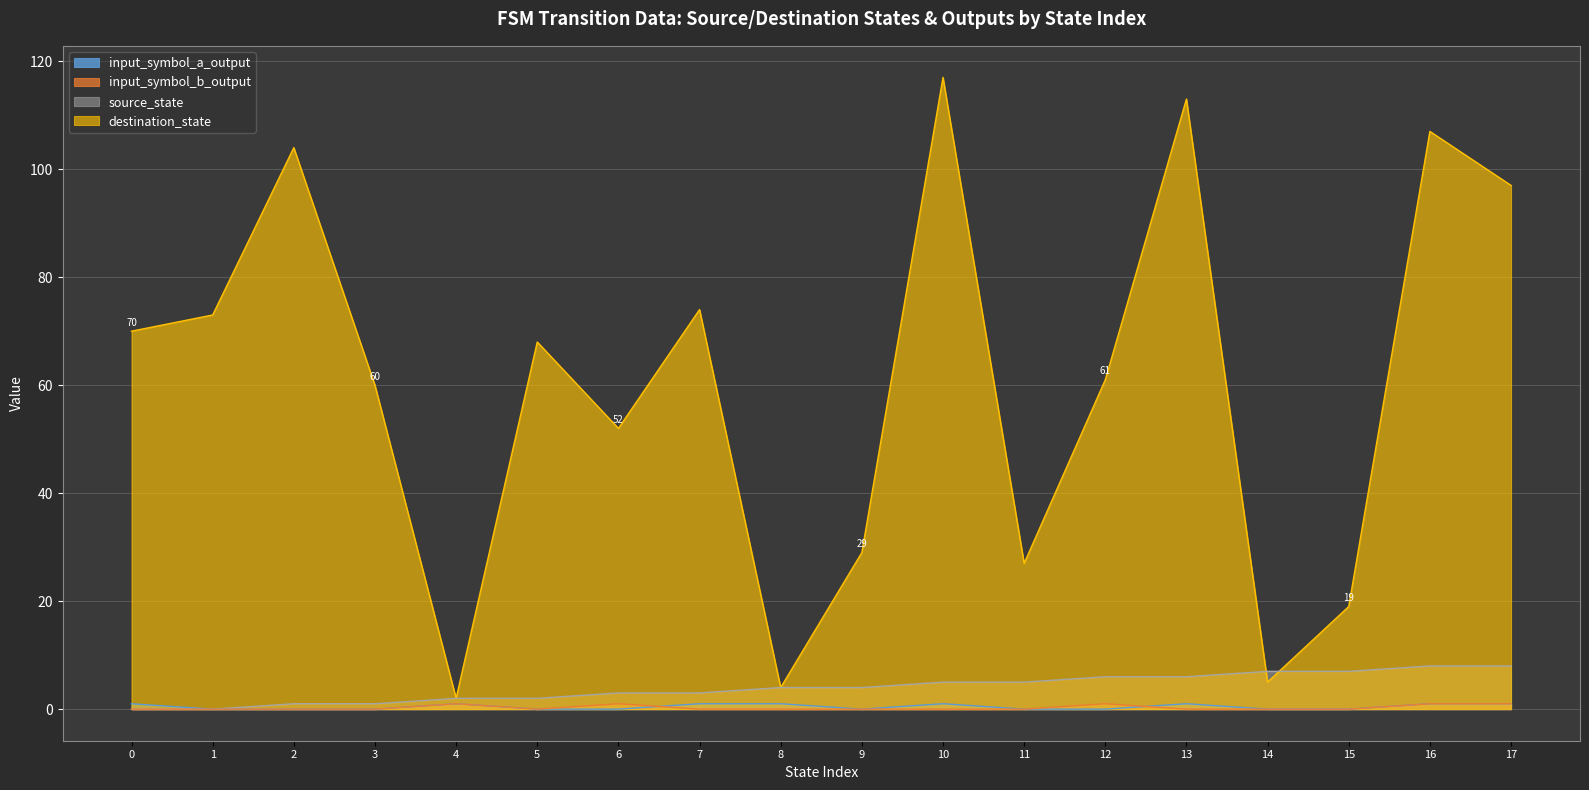

The value of input_symbol_a_output at 12 is 0. True or false?

True